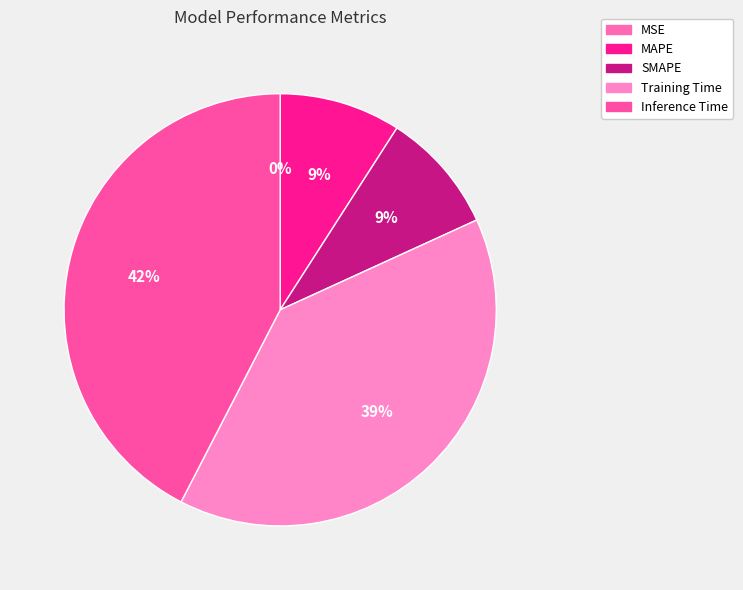

Combined, what portion of the pie is Training Time and MSE?

39.4%